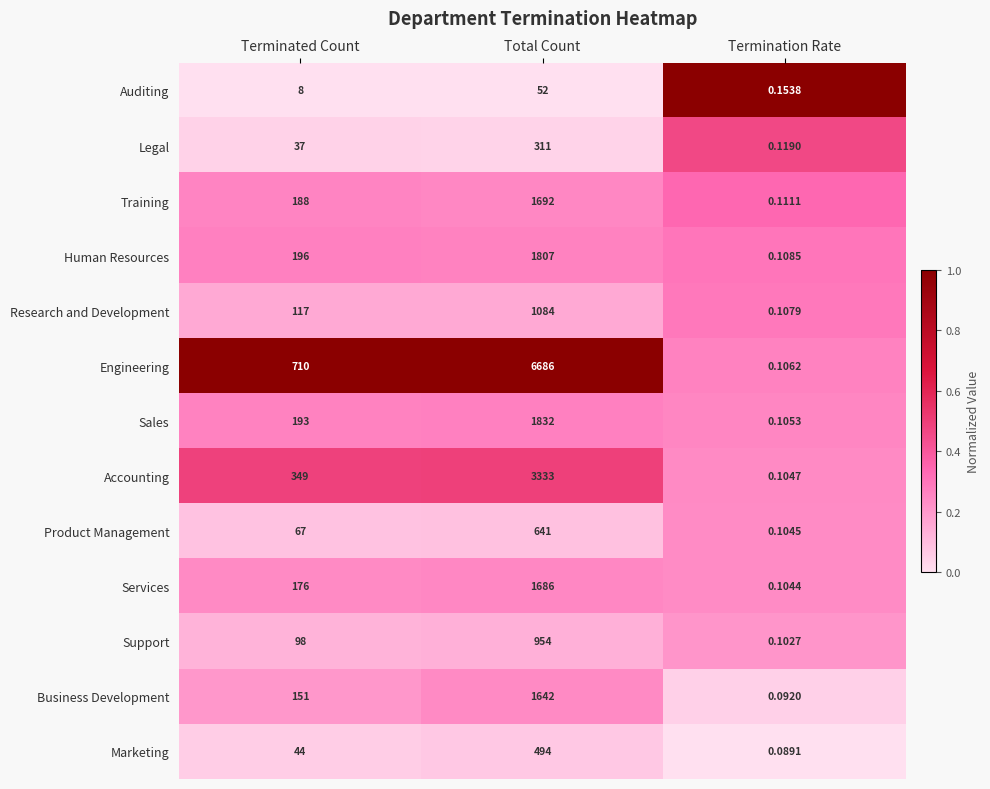

Which series has the largest range (max minus min)?

Engineering